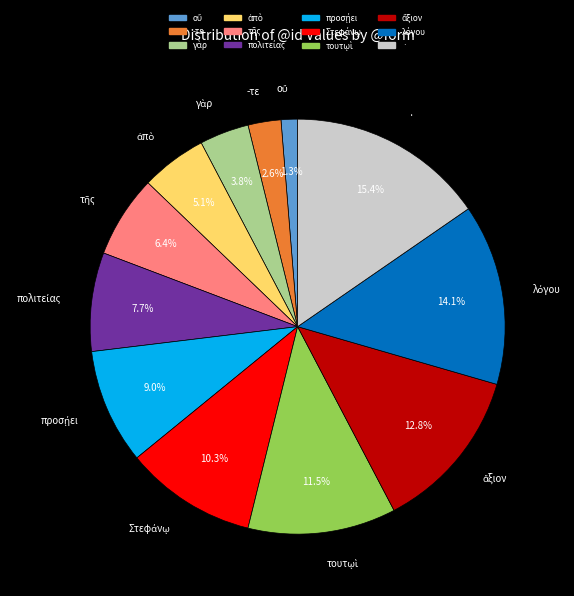

Which slice is the largest?

·